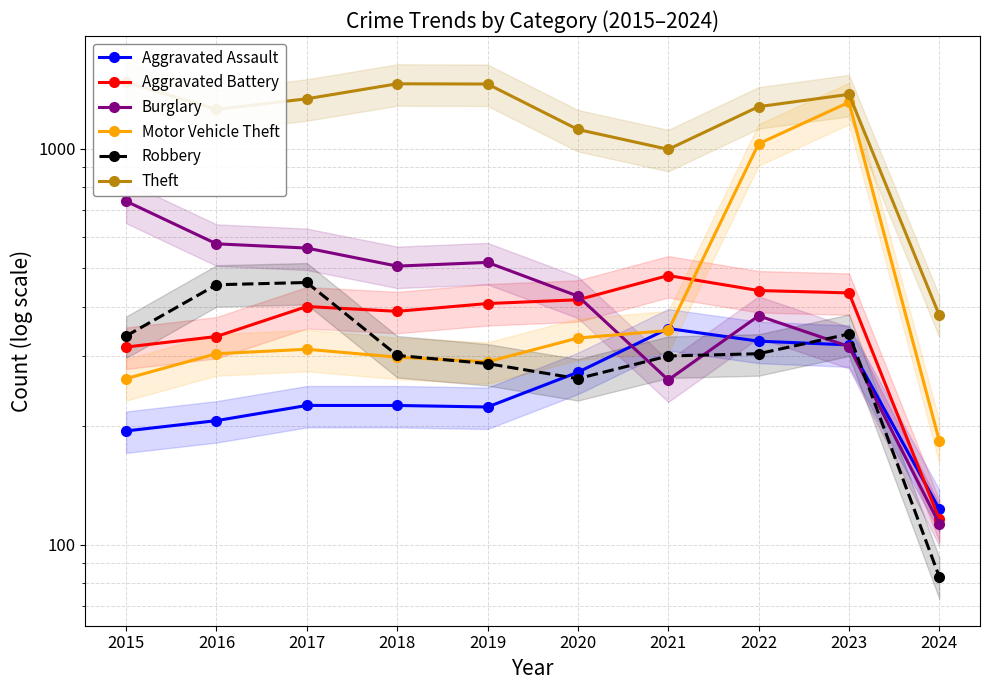

How many lines are shown in the chart?

6